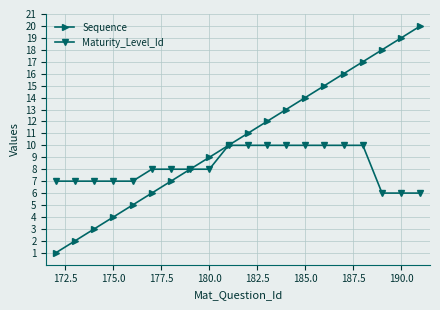

What is the maximum value shown in the chart?

20